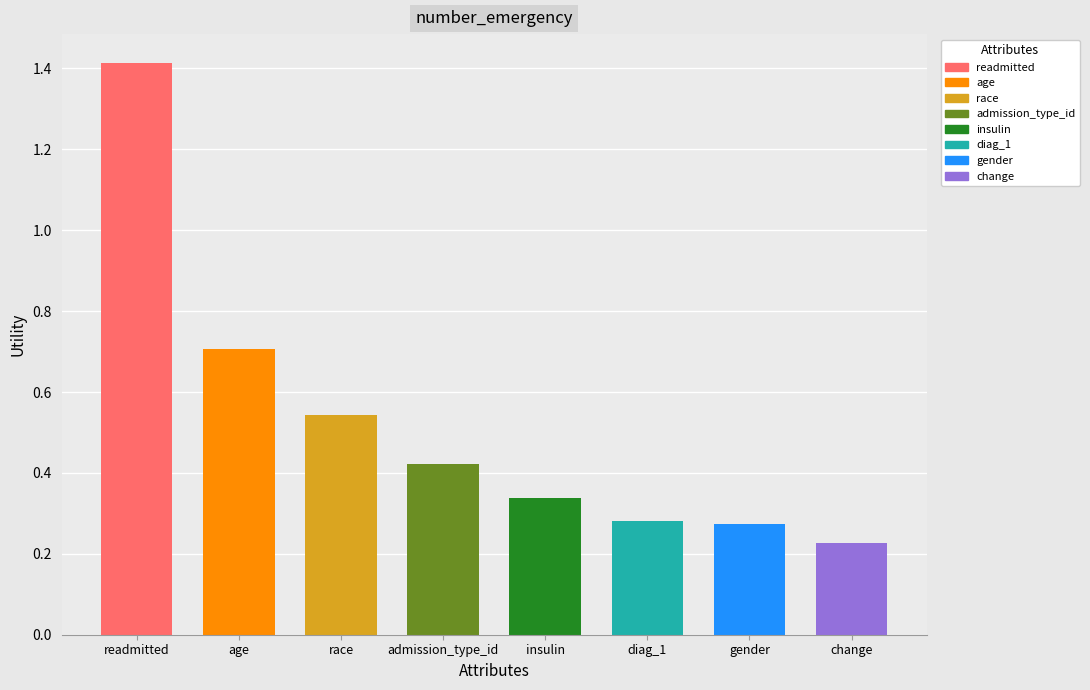

How many bars are there in total?

8